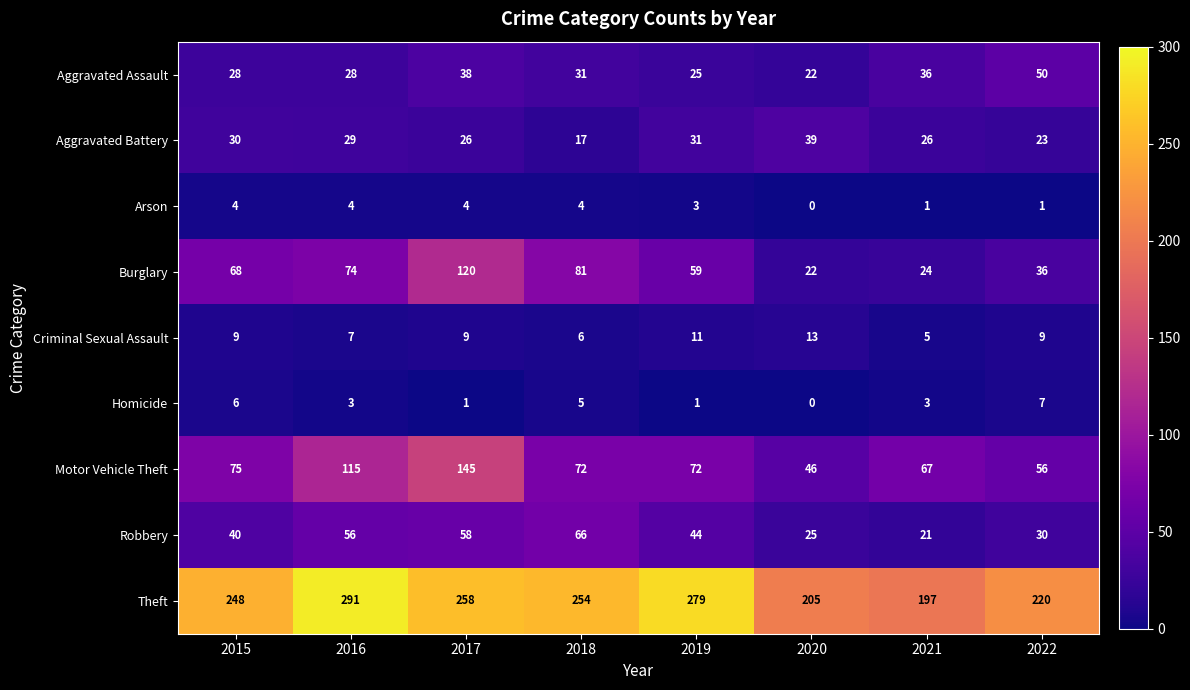

Which category has the highest value across all series?

2016